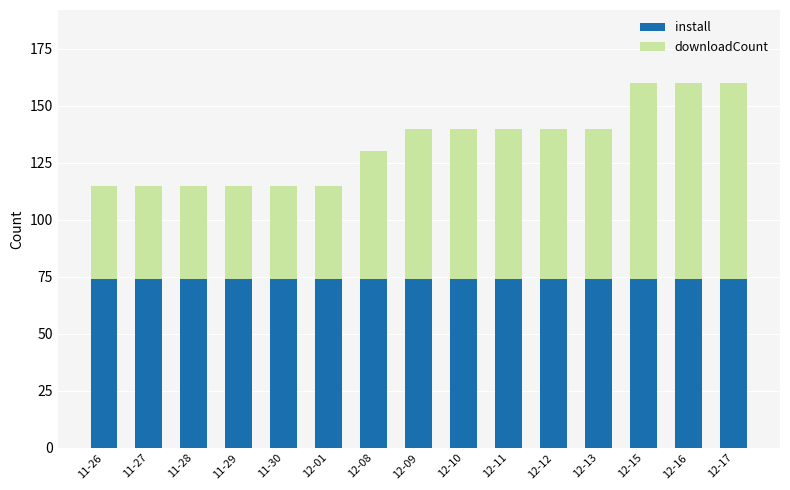

What is the sum of the install values at 11-30 and 12-01?

148